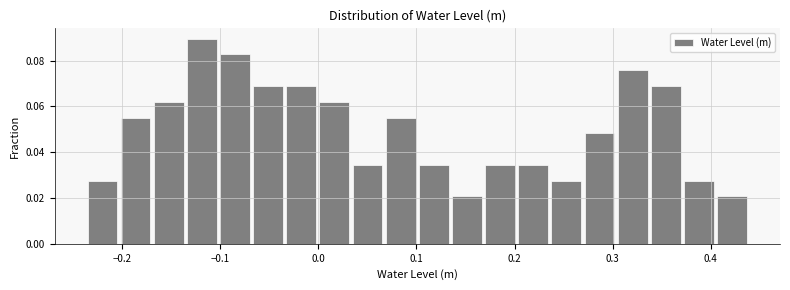

Around what value on the x-axis is the tallest bar? Give the approximate position of its centre, as read against the axis.

-0.12